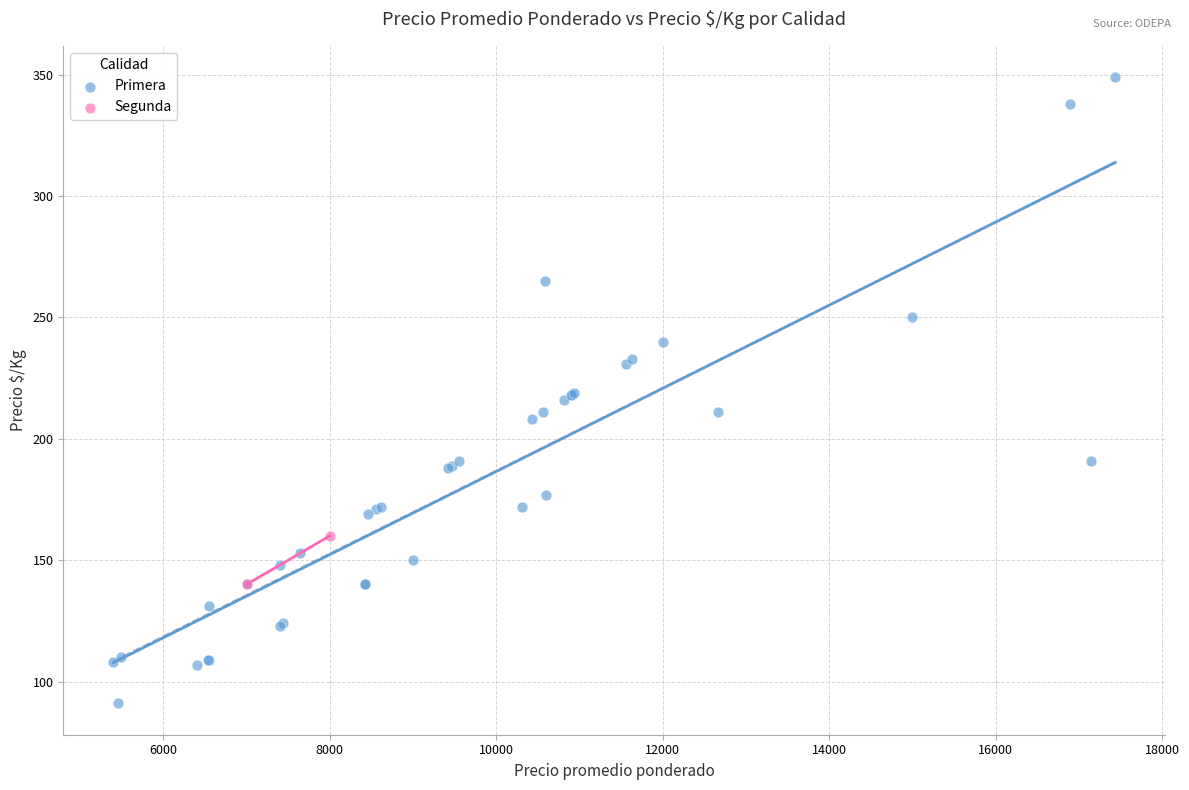

What are all the series names shown in the legend?

Primera, Segunda